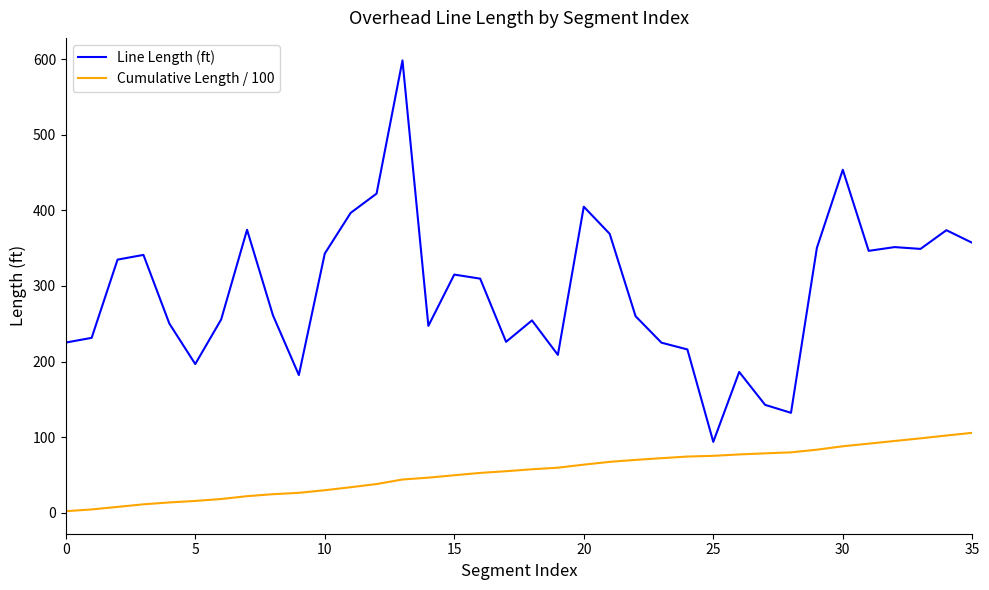

What is the greatest value displayed?

598.1